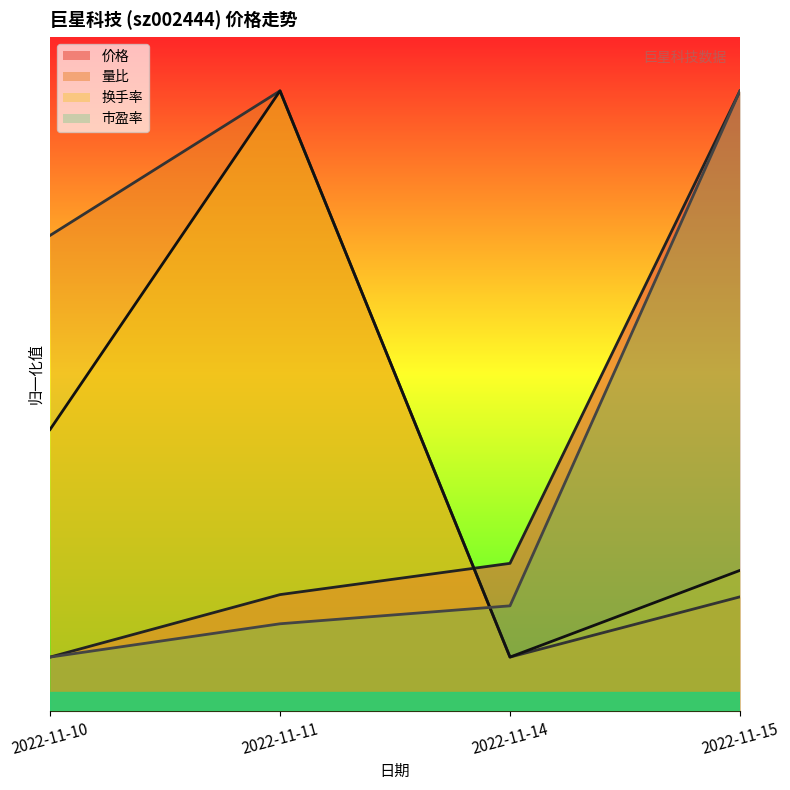

List the labels in order of 市盈率 value, smallest first.

2022-11-10, 2022-11-11, 2022-11-14, 2022-11-15